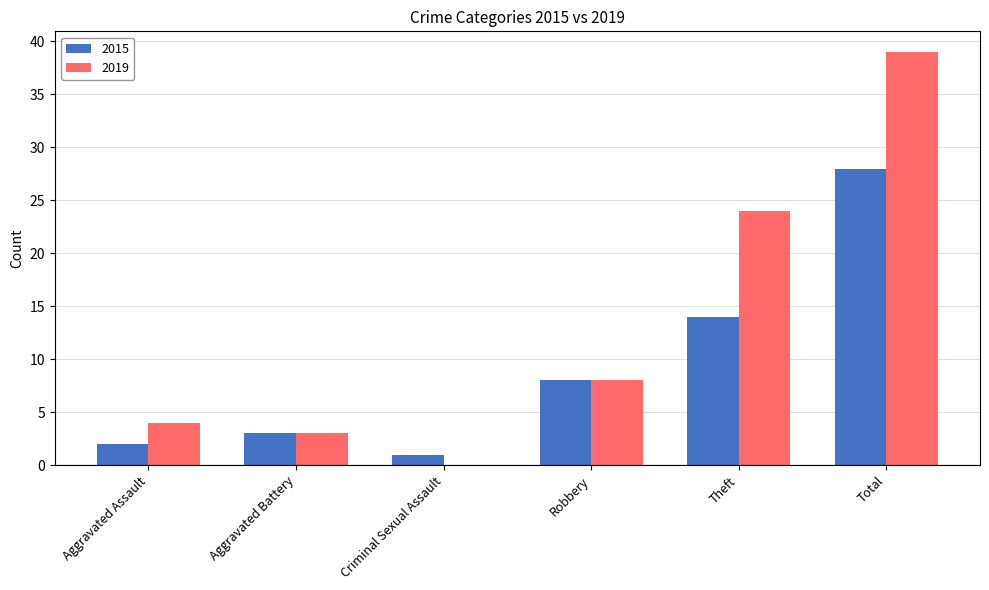

How many values in 2019 are above zero?

5